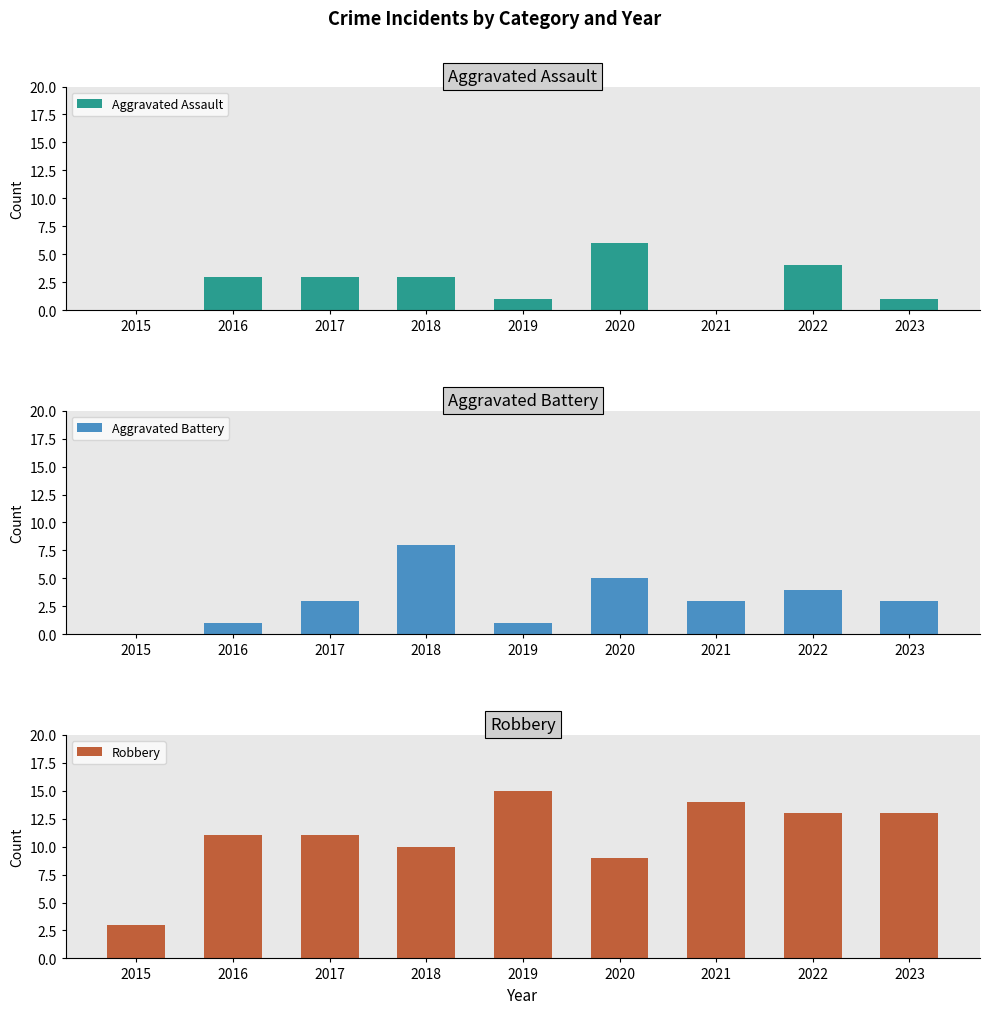

What is the maximum value for Aggravated Battery?

8